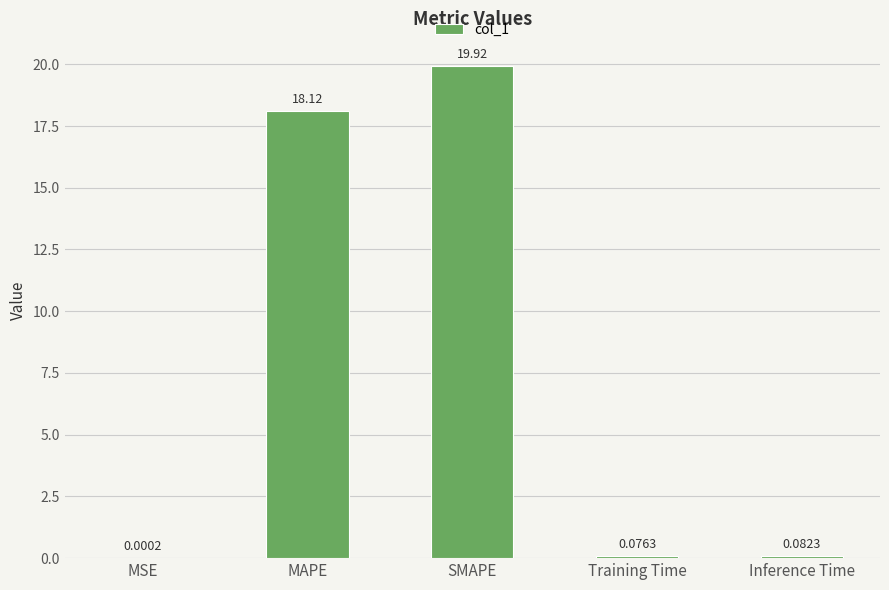

Between MSE and Inference Time, which is larger?

Inference Time